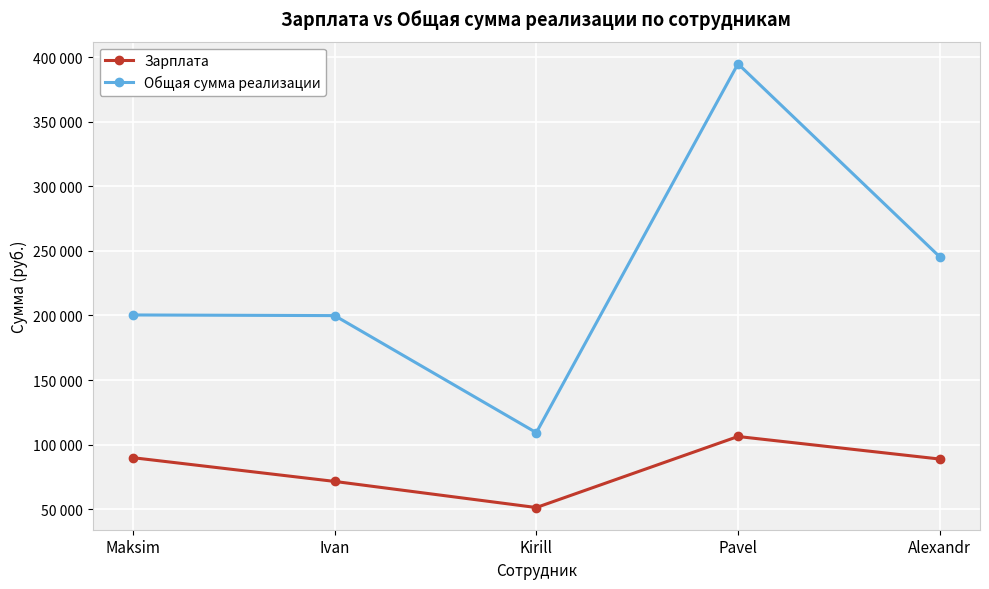

At Kirill, list the series in order from smallest to largest.

Зарплата, Общая сумма реализации